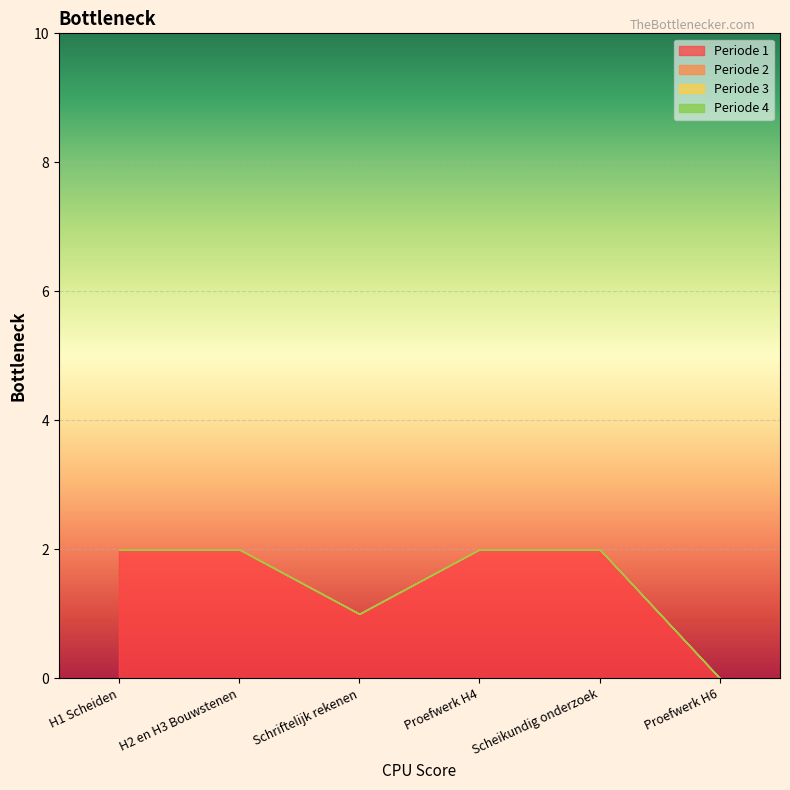

Rank the series at Schriftelijk rekenen from lowest to highest value.

Periode 2, Periode 3, Periode 4, Periode 1